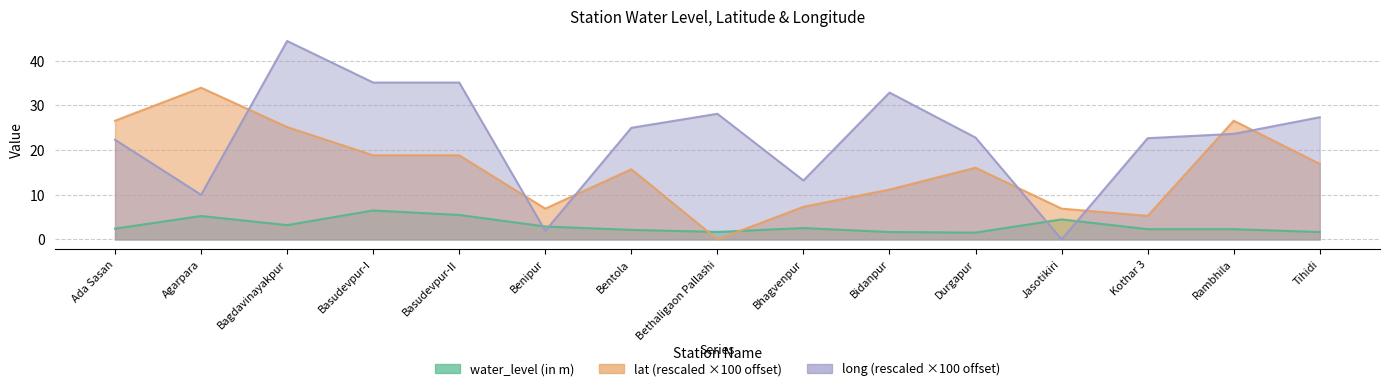

True or false: long and lat intersect in this chart.

True